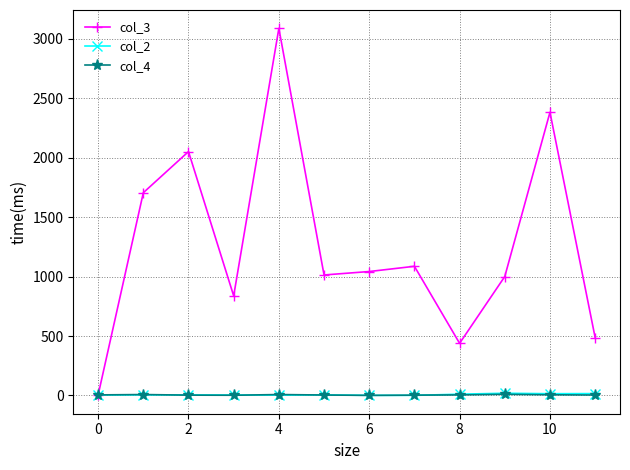

How many lines are shown in the chart?

3